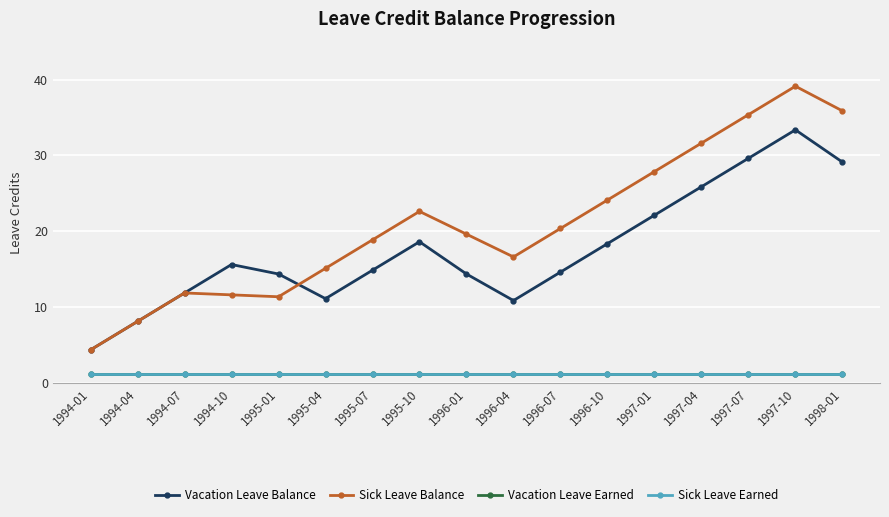

Does the chart display data point markers on the line(s)?

Yes